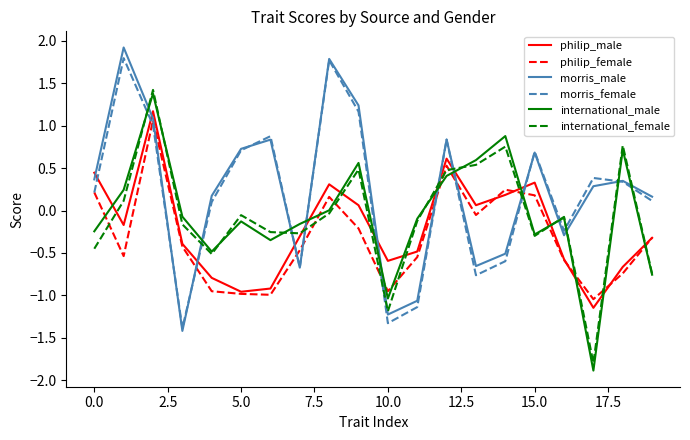

How many values in the philip_female series are below 0?

14